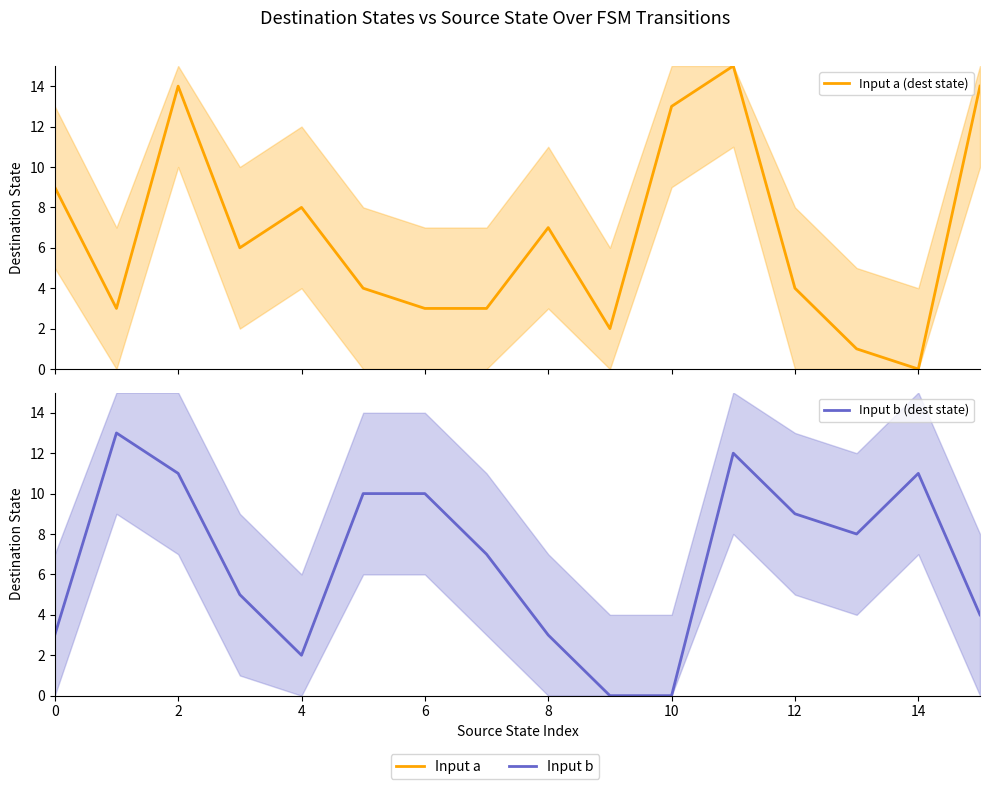

How many lines are shown in the chart?

2